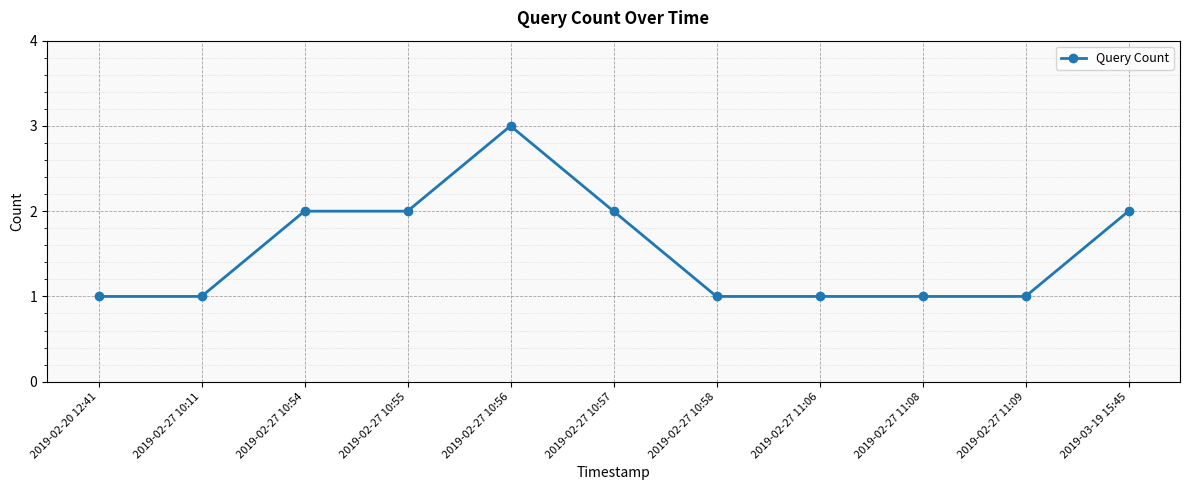

What is the approximate value at 2019-02-27 11:08?

1